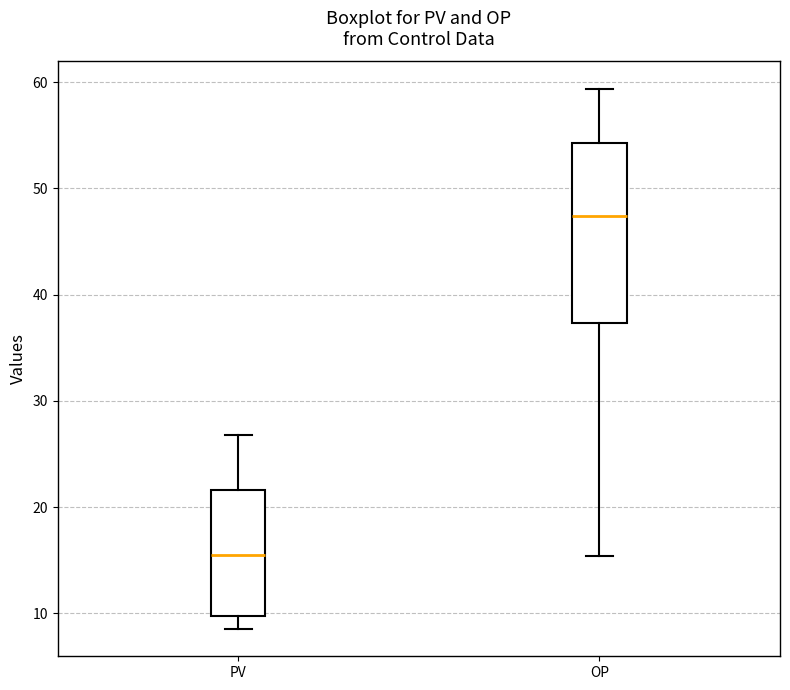

Which box's median line is the highest?

OP